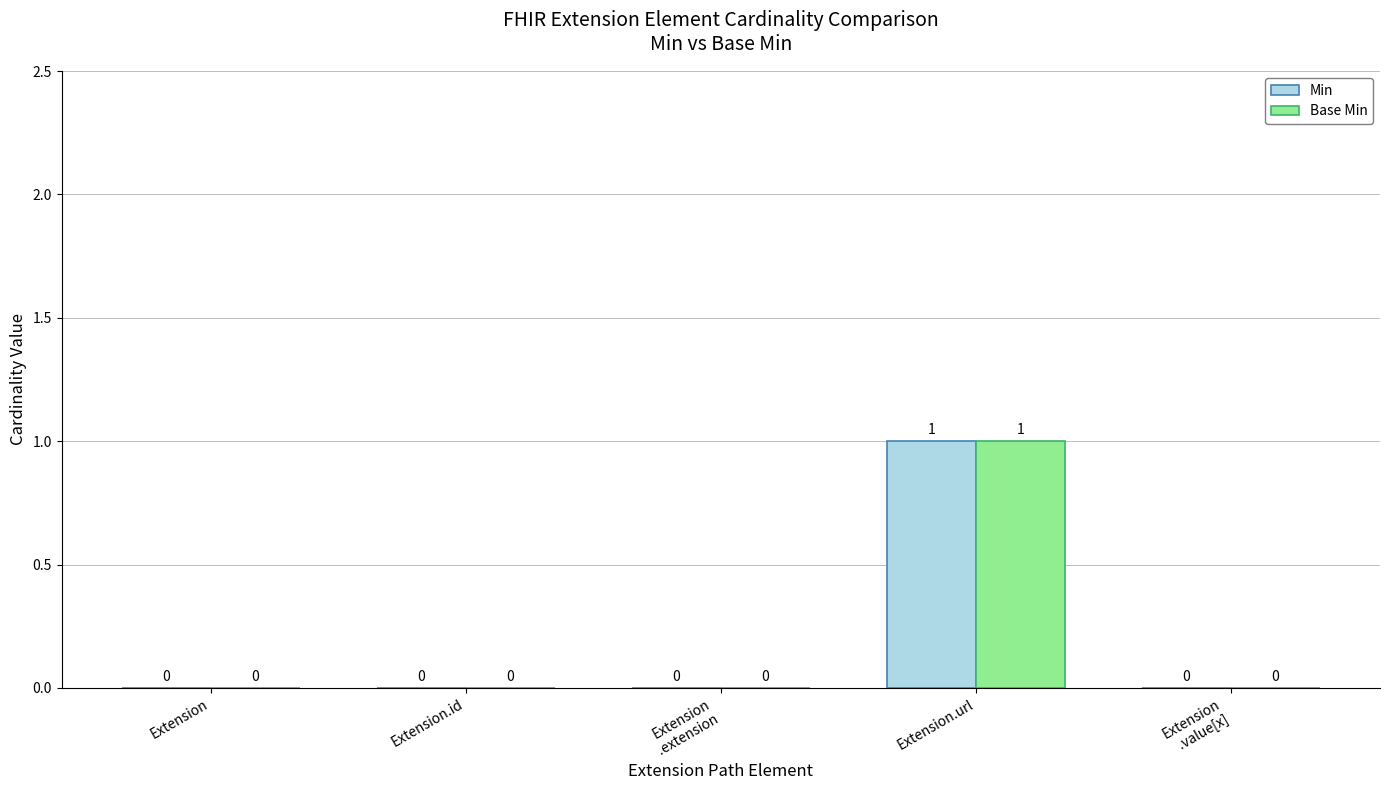

At which category is the sum across all series the highest?

Extension.url